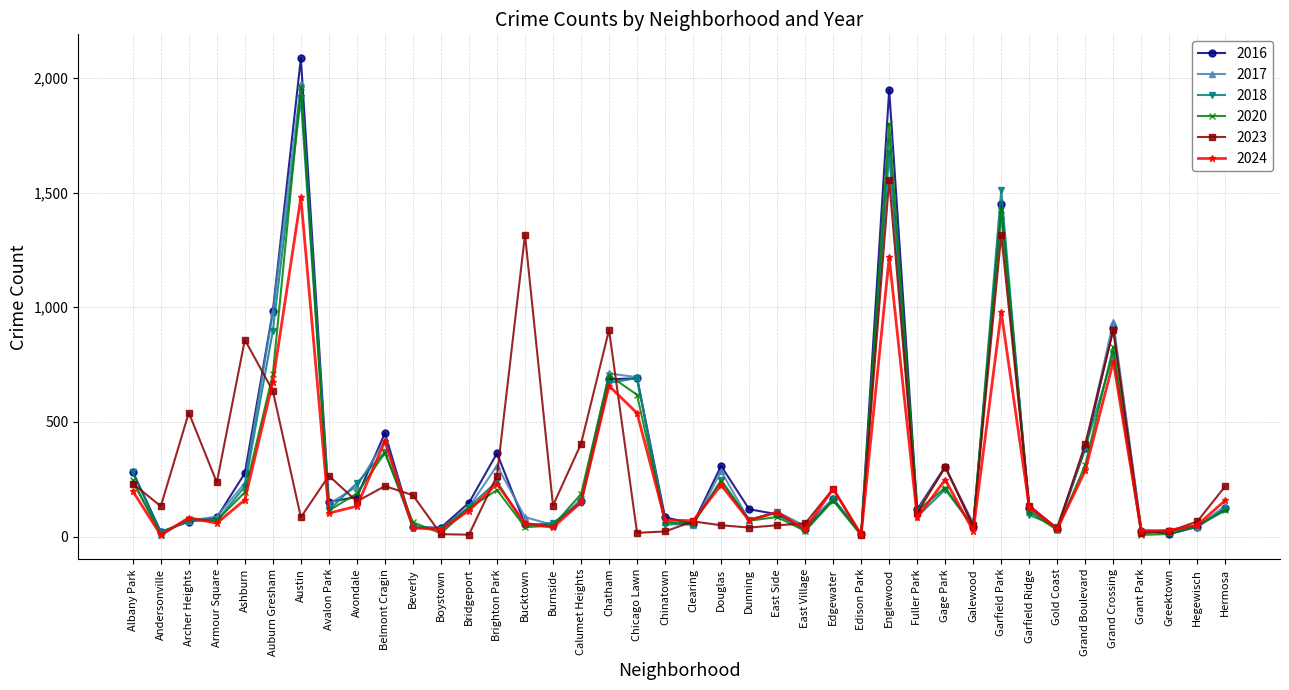

Between Andersonville and Edison Park, which series saw the biggest shift?

2023